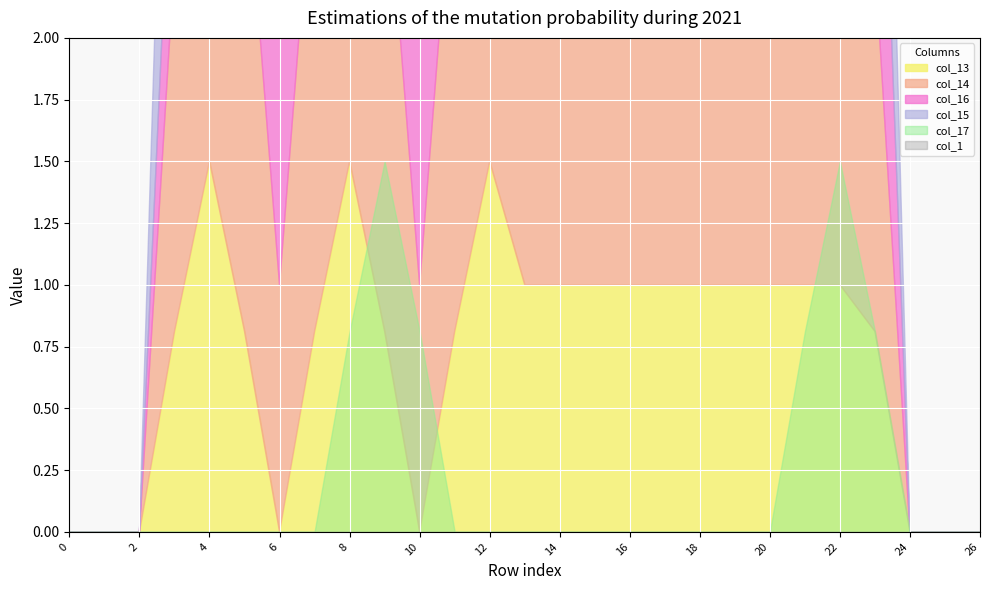

Where is the first local maximum for col_17?

9